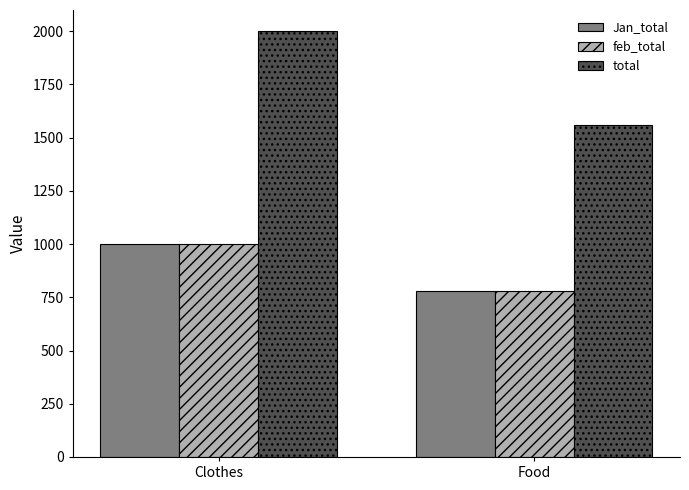

Which series has the largest range (max minus min)?

total